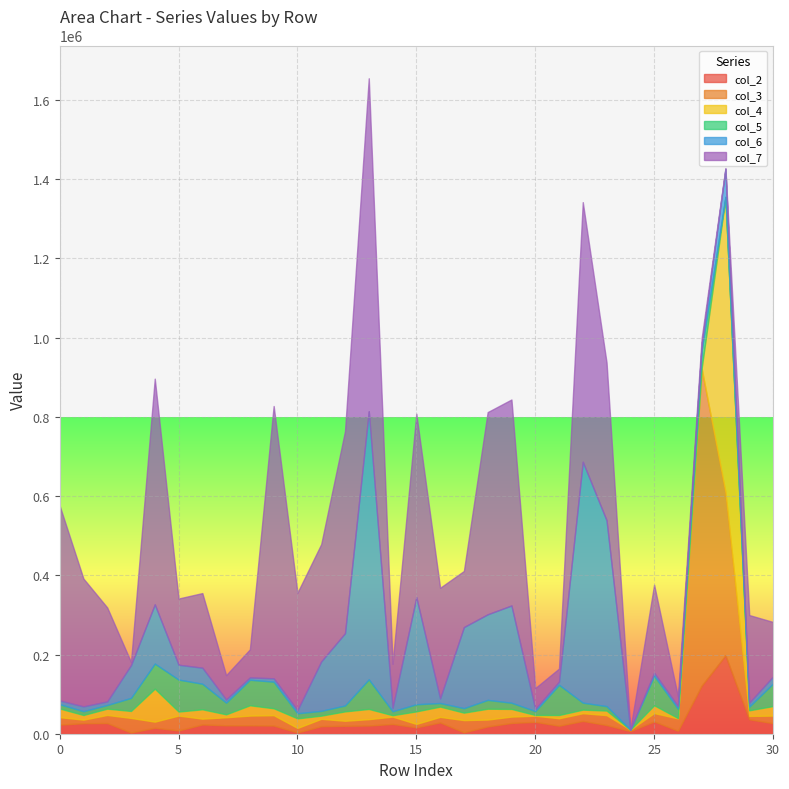

At which category is the sum across all series the highest?

13